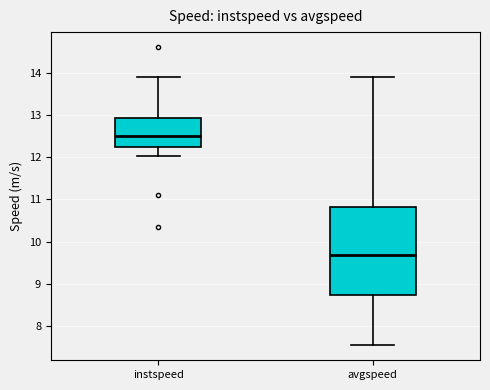

Reading left to right, read every box against the y-axis: the position of its median line, the range the box covers, and the ends of its whiskers. The values are not printed on the chart, so give them approximately, as read against the axis.

instspeed: median 12.5, box 12.2 to 12.9, whiskers 12.0 to 13.9
avgspeed: median 9.7, box 8.7 to 10.8, whiskers 7.5 to 13.9